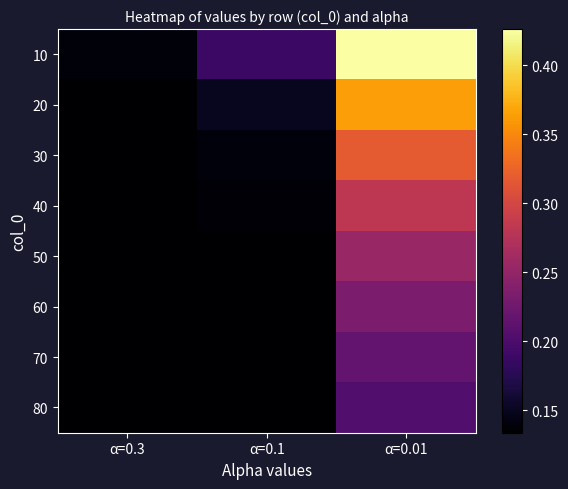

At which category does the chart reach its peak across all series?

α=0.01